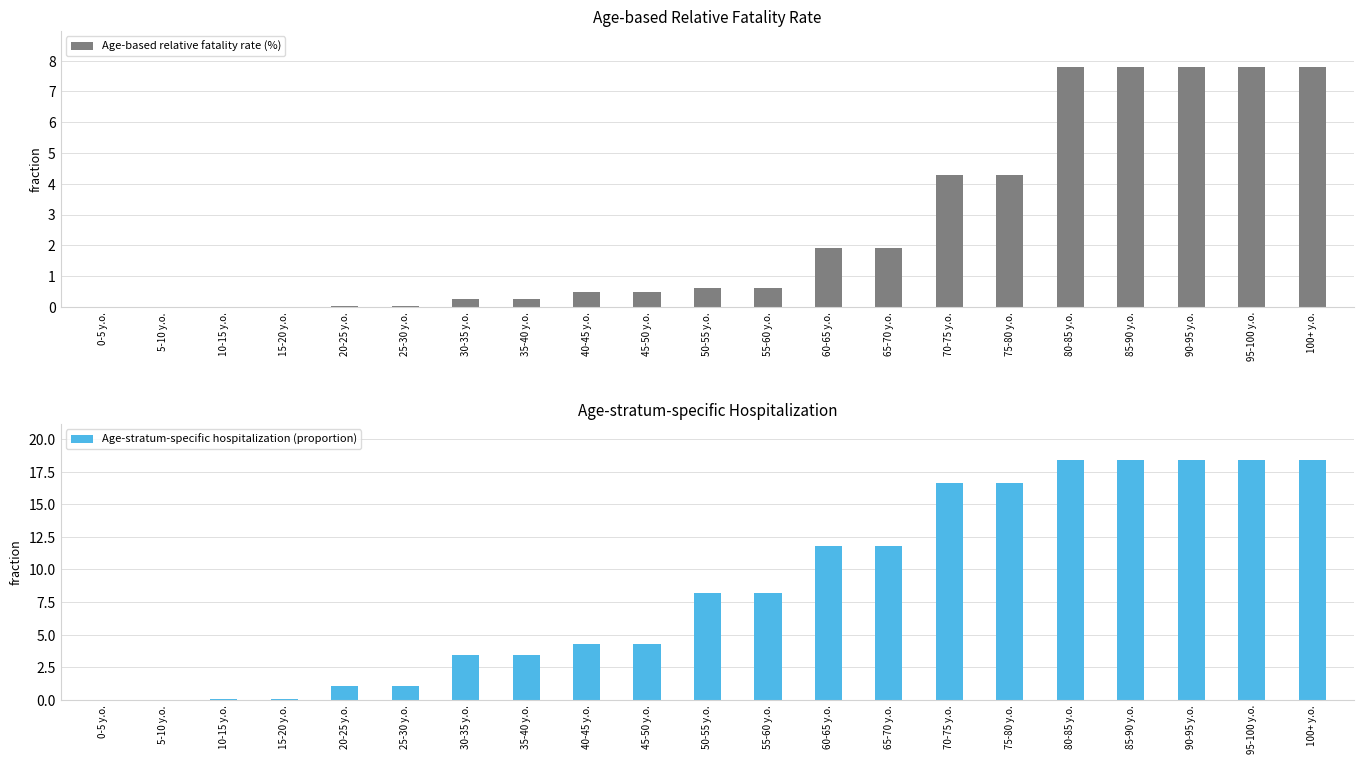

Reading right to left, list all the values displayed in this chart.

Age-based relative fatality rate (%): 100+ y.o.=7.8	95-100 y.o.=7.8	90-95 y.o.=7.8	85-90 y.o.=7.8	80-85 y.o.=7.8	75-80 y.o.=4.3	70-75 y.o.=4.3	65-70 y.o.=1.9	60-65 y.o.=1.9	55-60 y.o.=0.6	50-55 y.o.=0.6	45-50 y.o.=0.5	40-45 y.o.=0.5	35-40 y.o.=0.3	30-35 y.o.=0.3	25-30 y.o.=0.0	20-25 y.o.=0.0	15-20 y.o.=0.0	10-15 y.o.=0.0	5-10 y.o.=0.0	0-5 y.o.=0.0
Age-stratum-specific hospitalization (proportion): 100+ y.o.=18.4	95-100 y.o.=18.4	90-95 y.o.=18.4	85-90 y.o.=18.4	80-85 y.o.=18.4	75-80 y.o.=16.6	70-75 y.o.=16.6	65-70 y.o.=11.8	60-65 y.o.=11.8	55-60 y.o.=8.2	50-55 y.o.=8.2	45-50 y.o.=4.2	40-45 y.o.=4.2	35-40 y.o.=3.4	30-35 y.o.=3.4	25-30 y.o.=1.1	20-25 y.o.=1.1	15-20 y.o.=0.0	10-15 y.o.=0.0	5-10 y.o.=0.0	0-5 y.o.=0.0